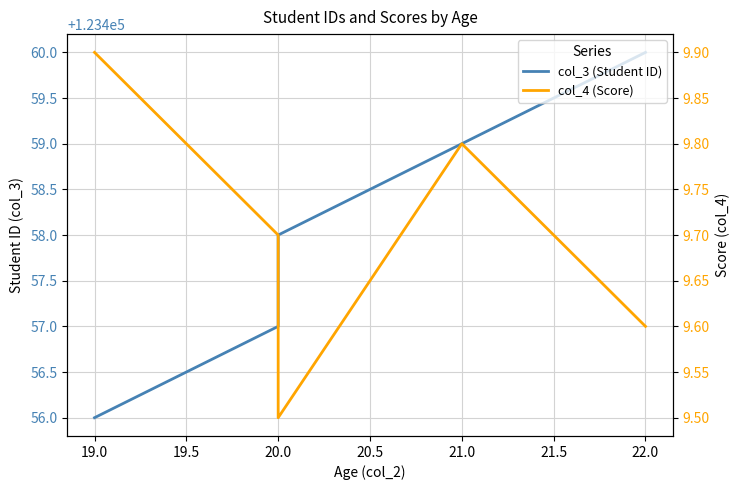

True or false: col_4 (Score) and col_3 (Student ID) intersect in this chart.

False